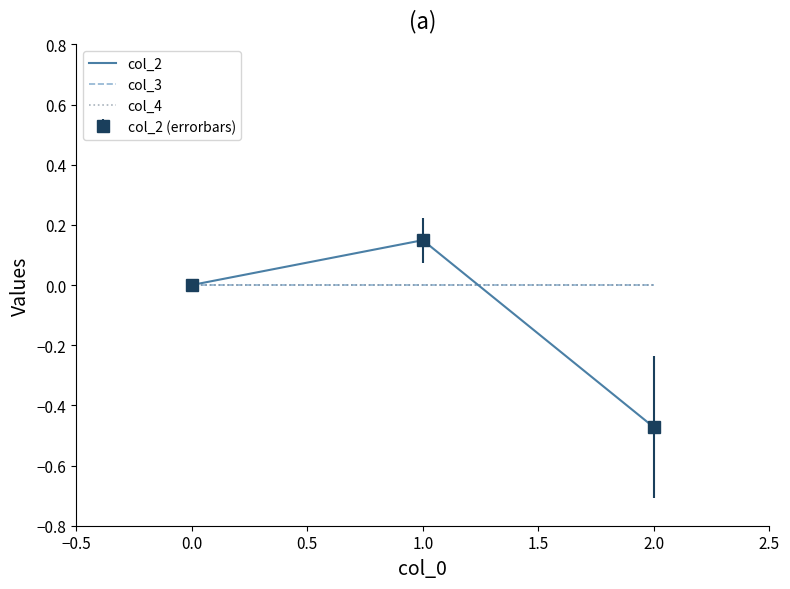

What are all the series names shown in the legend?

col_2, col_3, col_4